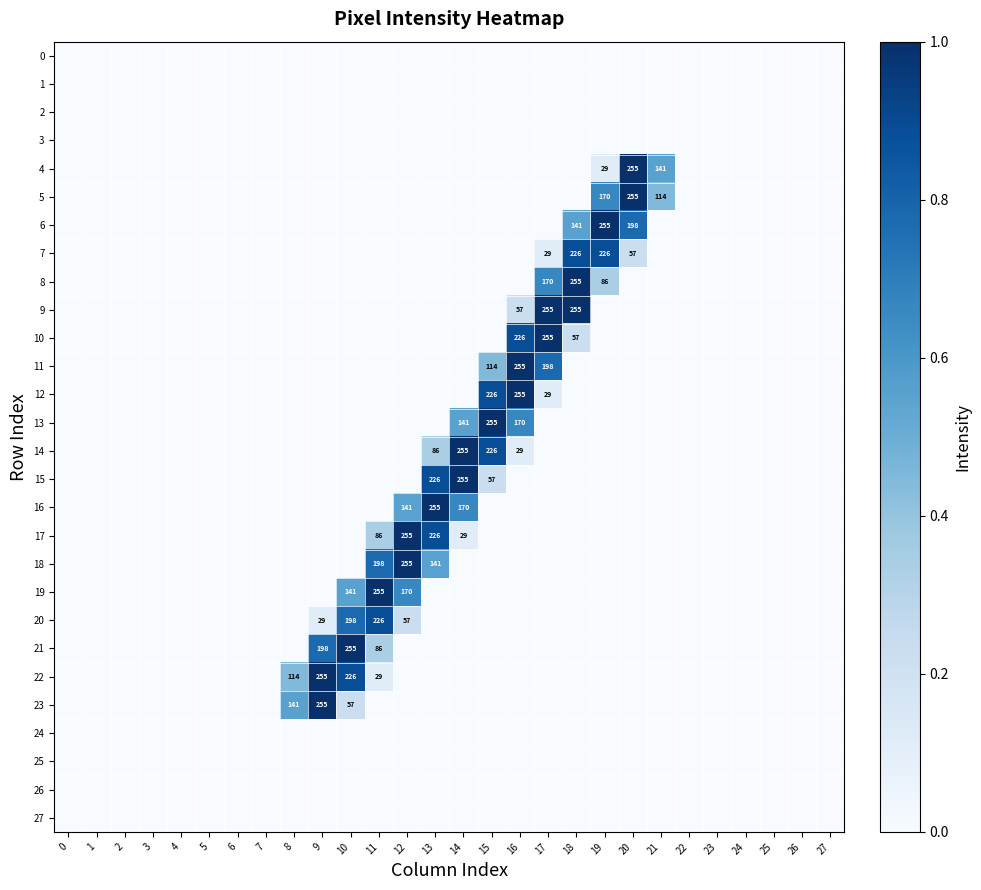

Is it true that 27 equals 0.0 at 19?

True